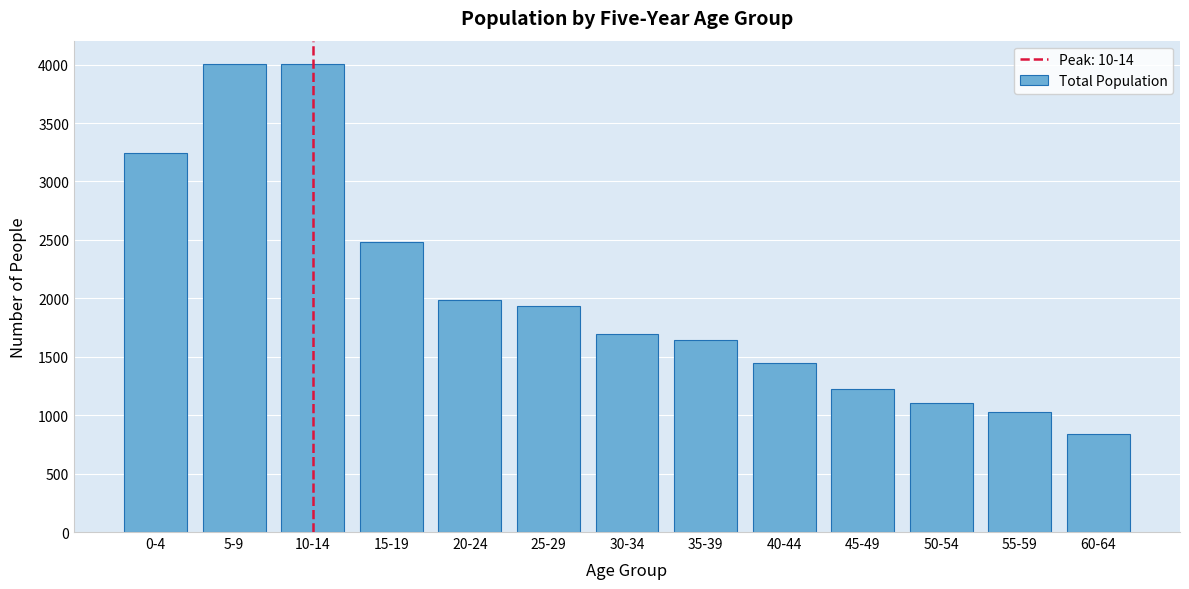

Read the value at 15-19, to the nearest 100.

2500